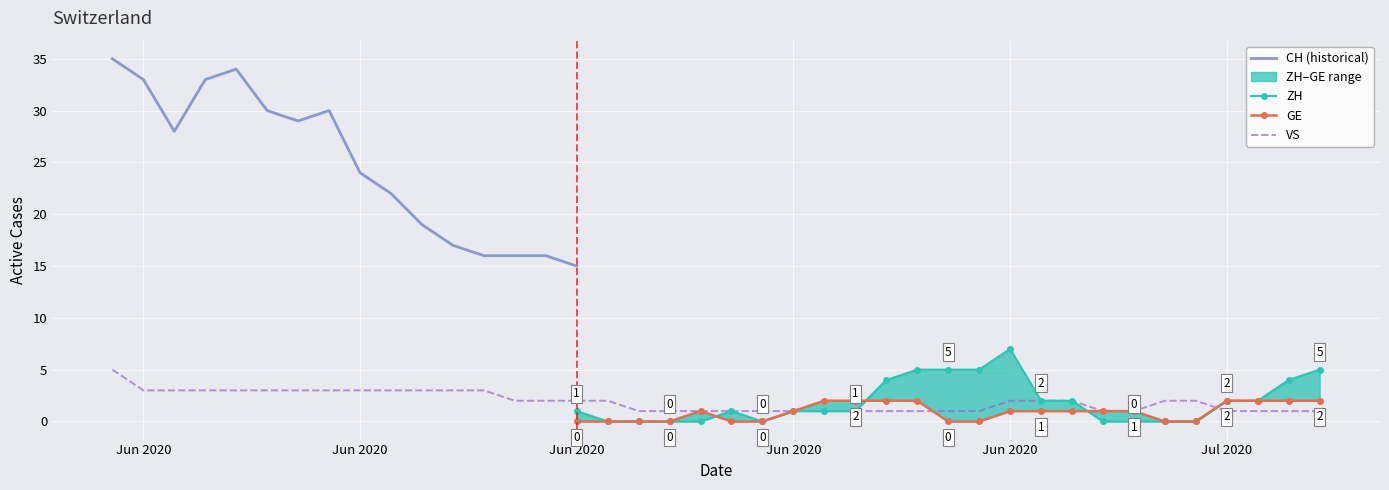

How many data points in GE are above 1?

8